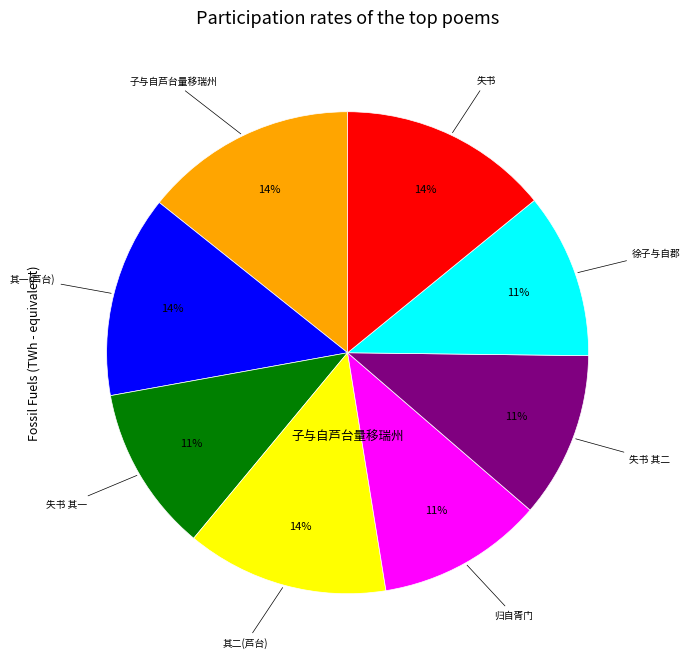

To the nearest percent, what is the average slice percentage?

12%